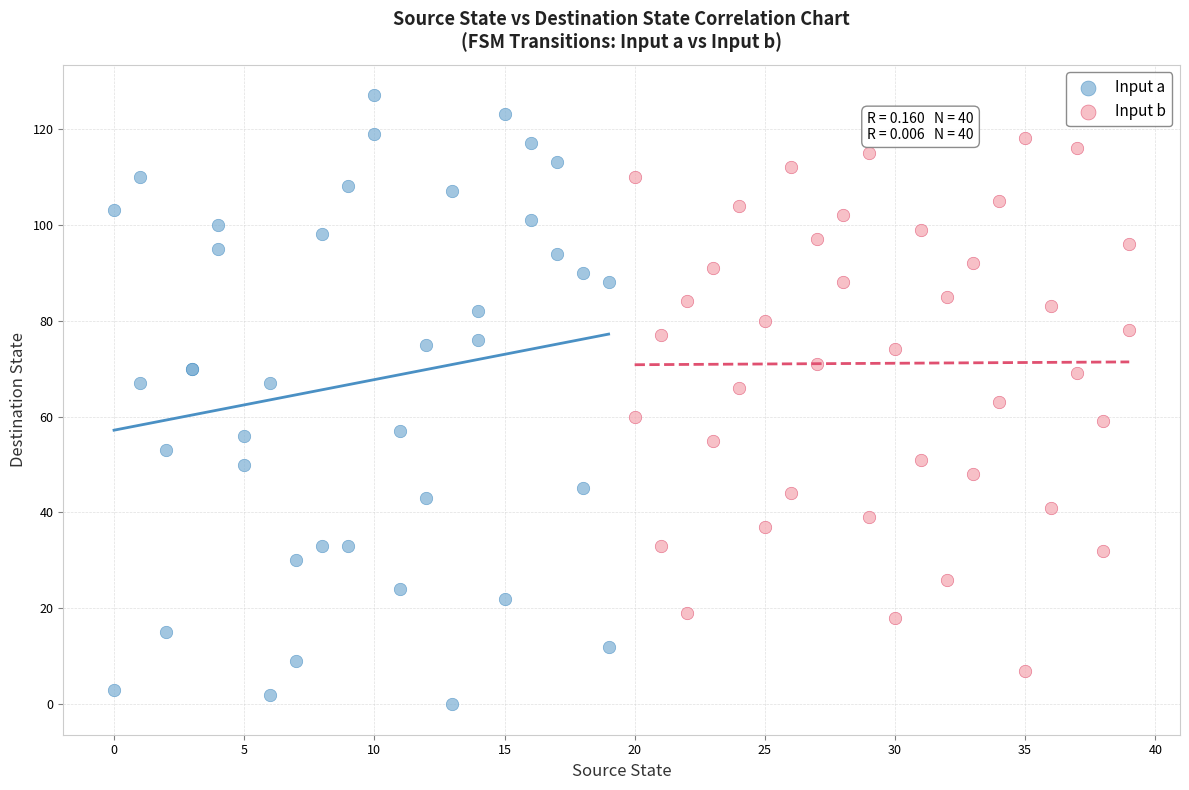

Which series reaches the maximum Y coordinate?

Input a